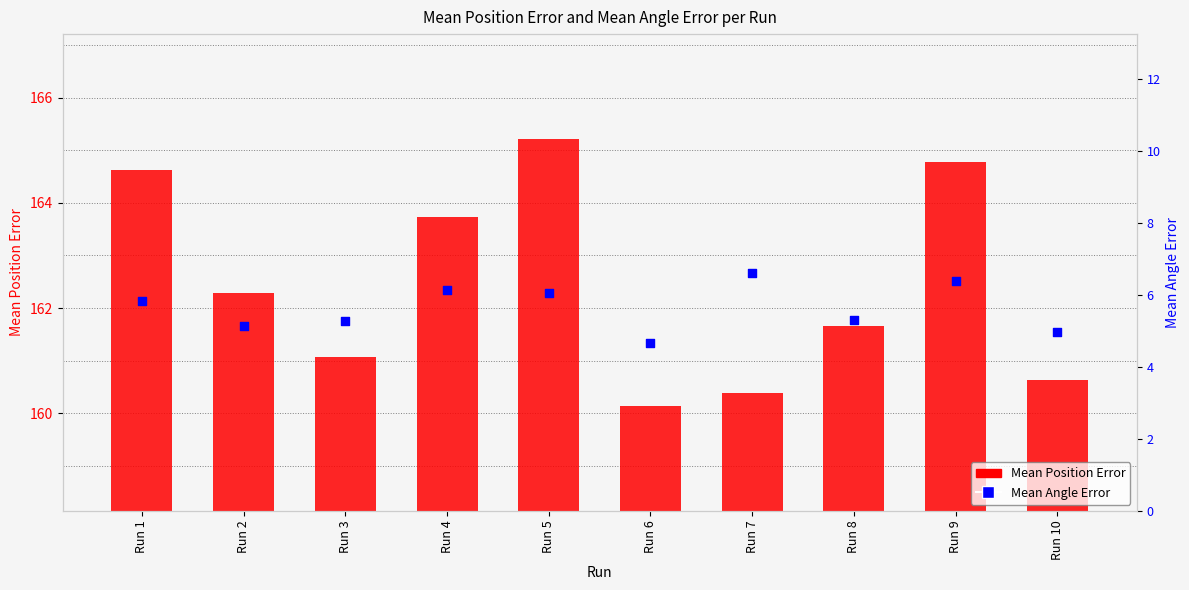

At which category is the sum across all series the highest?

Run 5